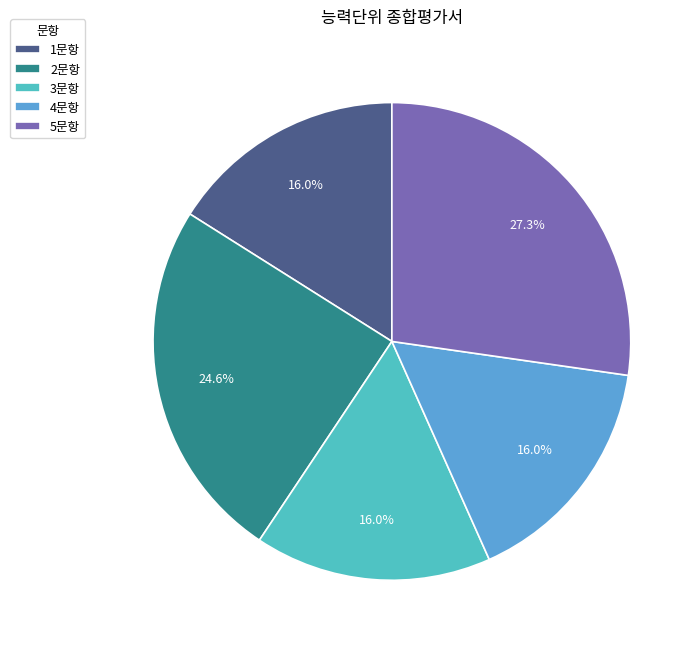

How many slices are in this pie chart?

5